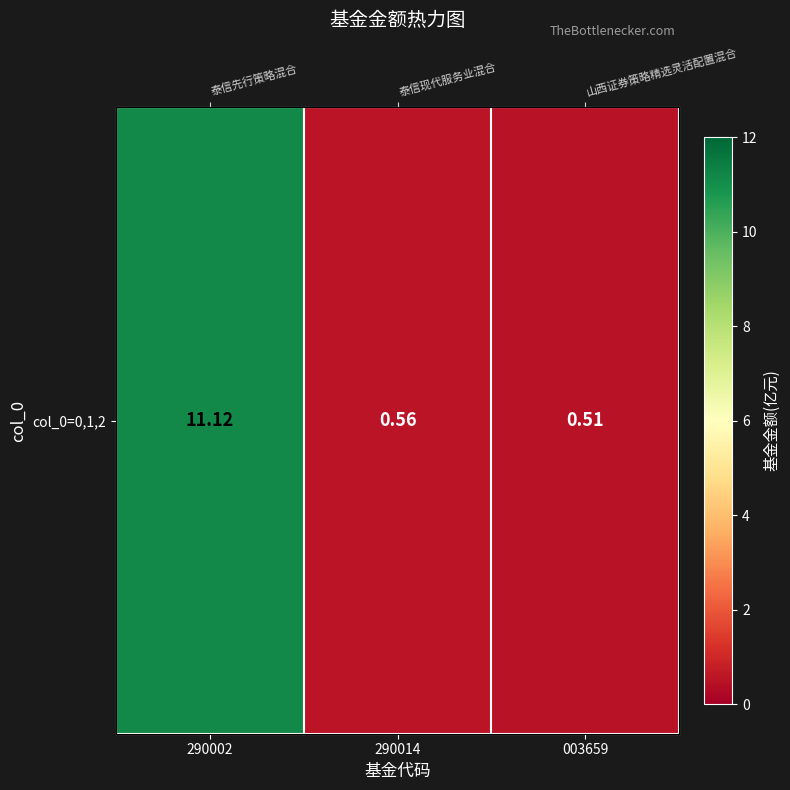

What is the greatest value displayed?

11.1